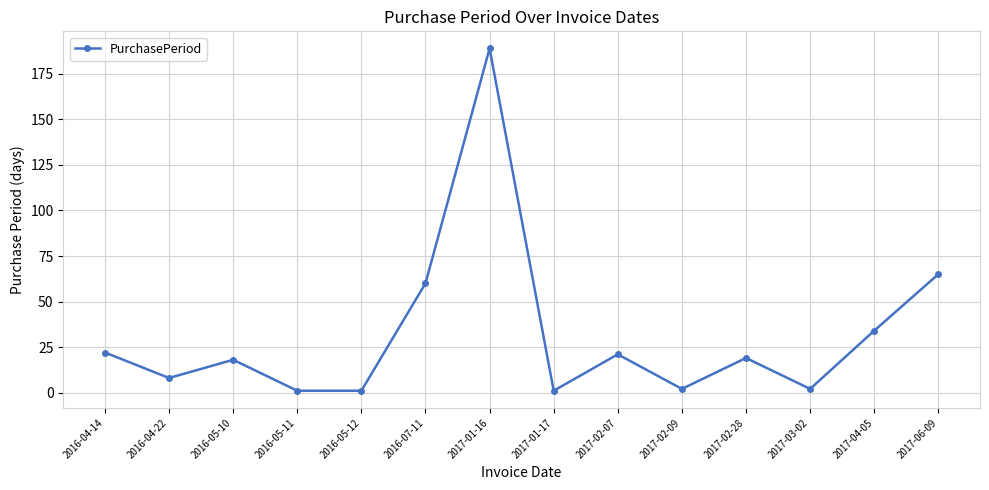

Reading left to right, list all the values displayed in this chart.

22	8	18	1	1	60	189	1	21	2	19	2	34	65